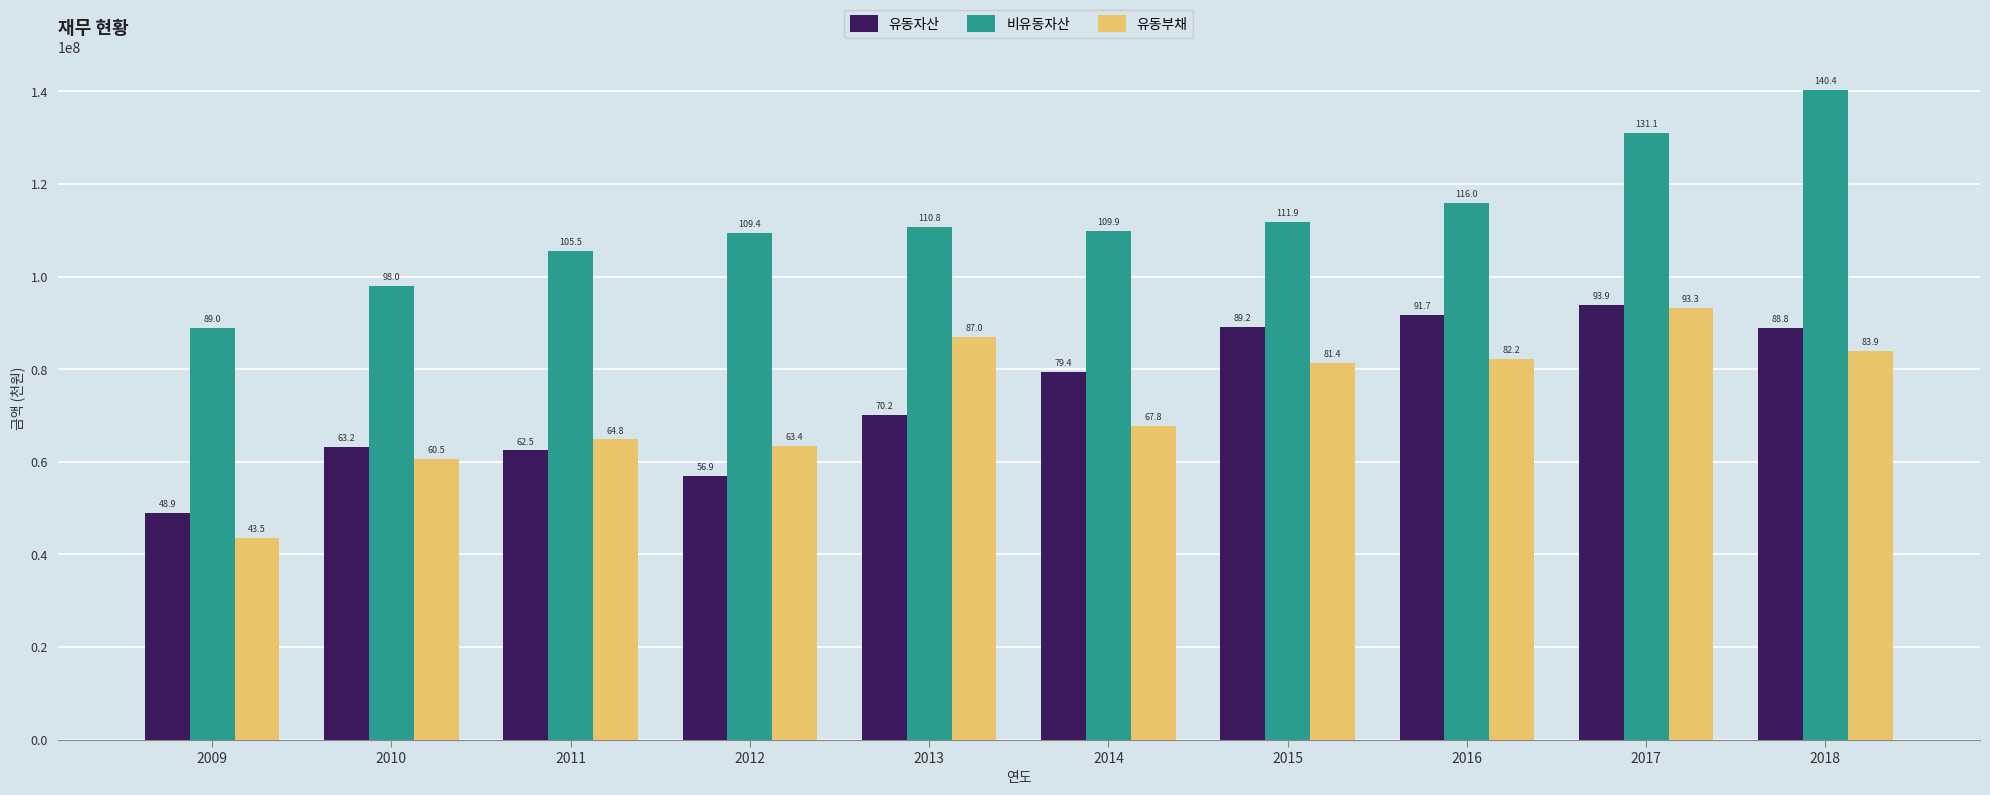

How many bars are there in total?

30